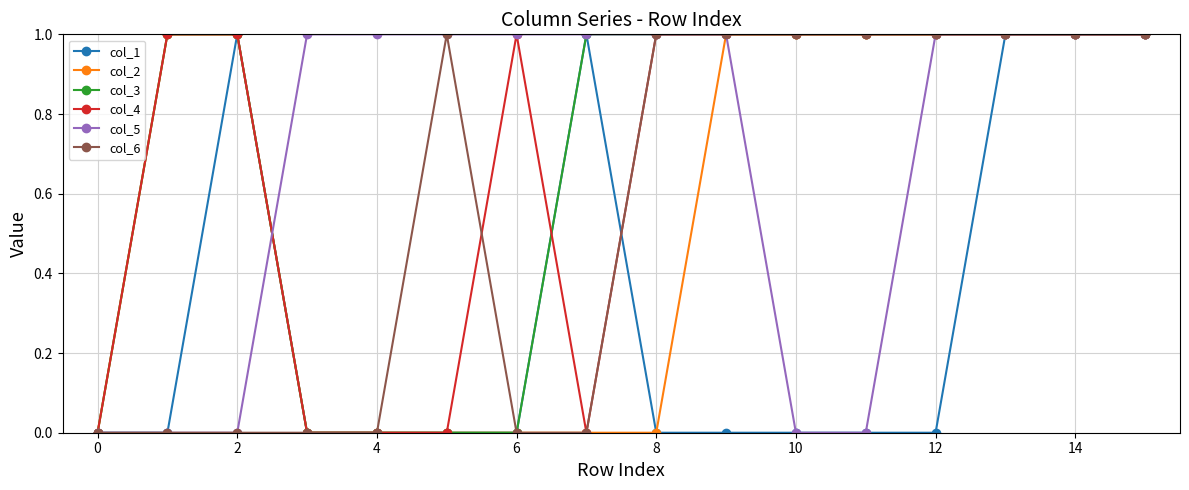

True or false: col_1 has more than 1 points higher than both neighbors.

True